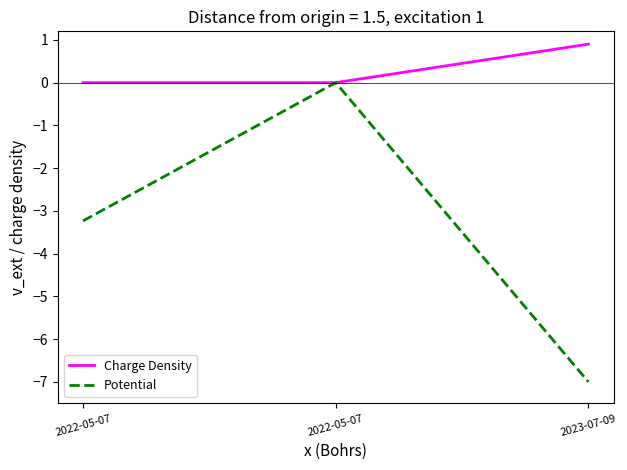

Reading left to right, list all the values displayed in this chart.

Charge Density: 2022-05-07=0.0	2022-05-07=0.0	2023-07-09=0.9
Potential: 2022-05-07=-3.2	2022-05-07=-0.0	2023-07-09=-7.0